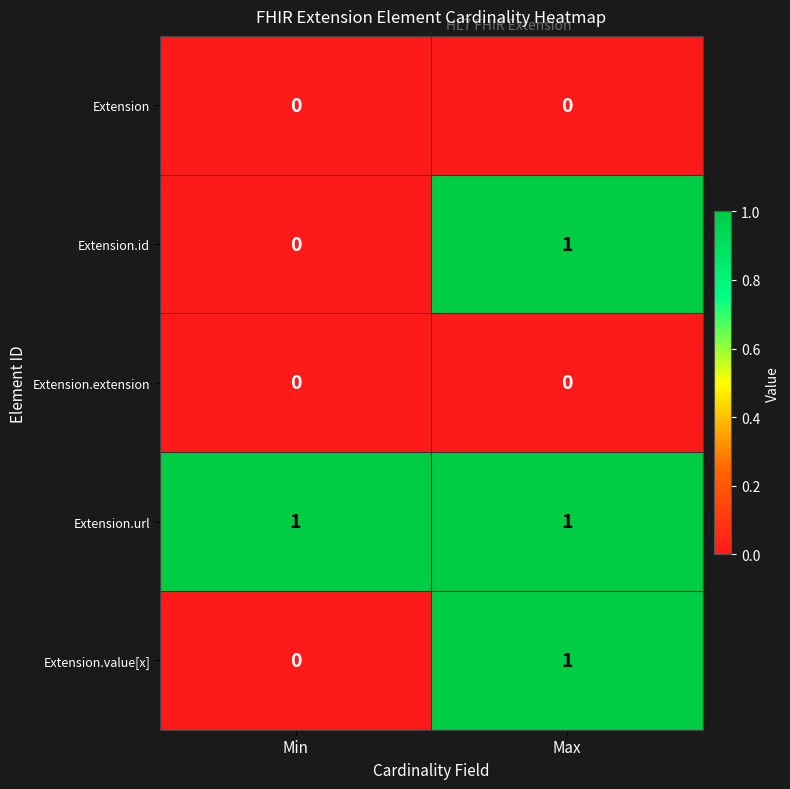

Is it true that Extension equals 0 at Min?

True